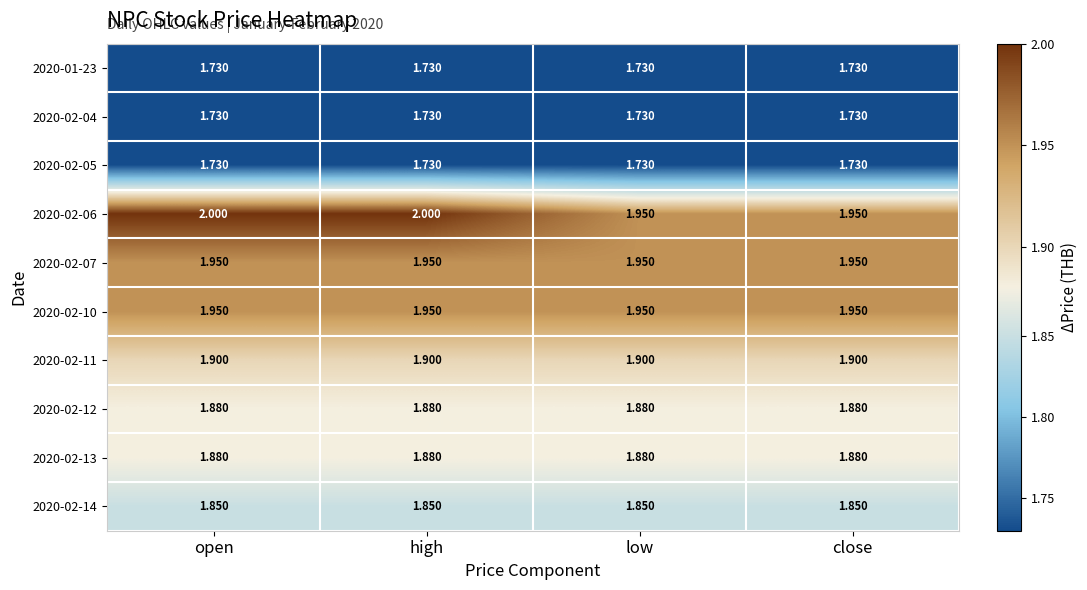

Is the value of 2020-02-12 at low greater than the value of 2020-02-10 at high?

No